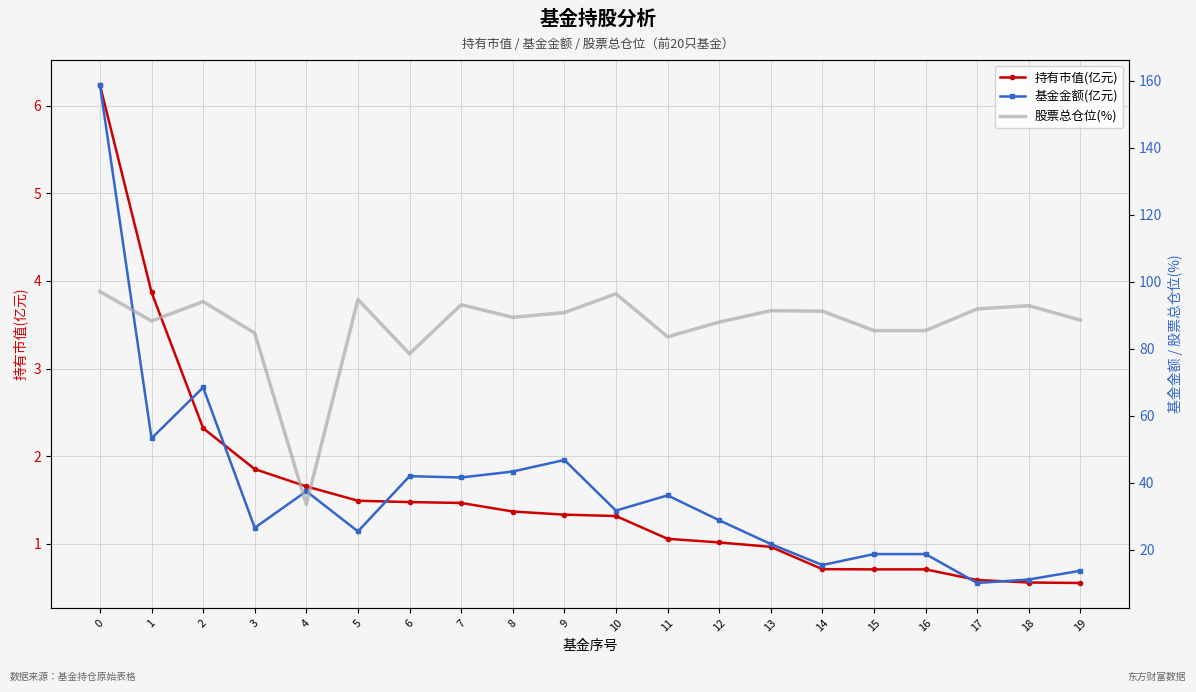

What is the sum of all 股票总仓位(%) values?

1738.4